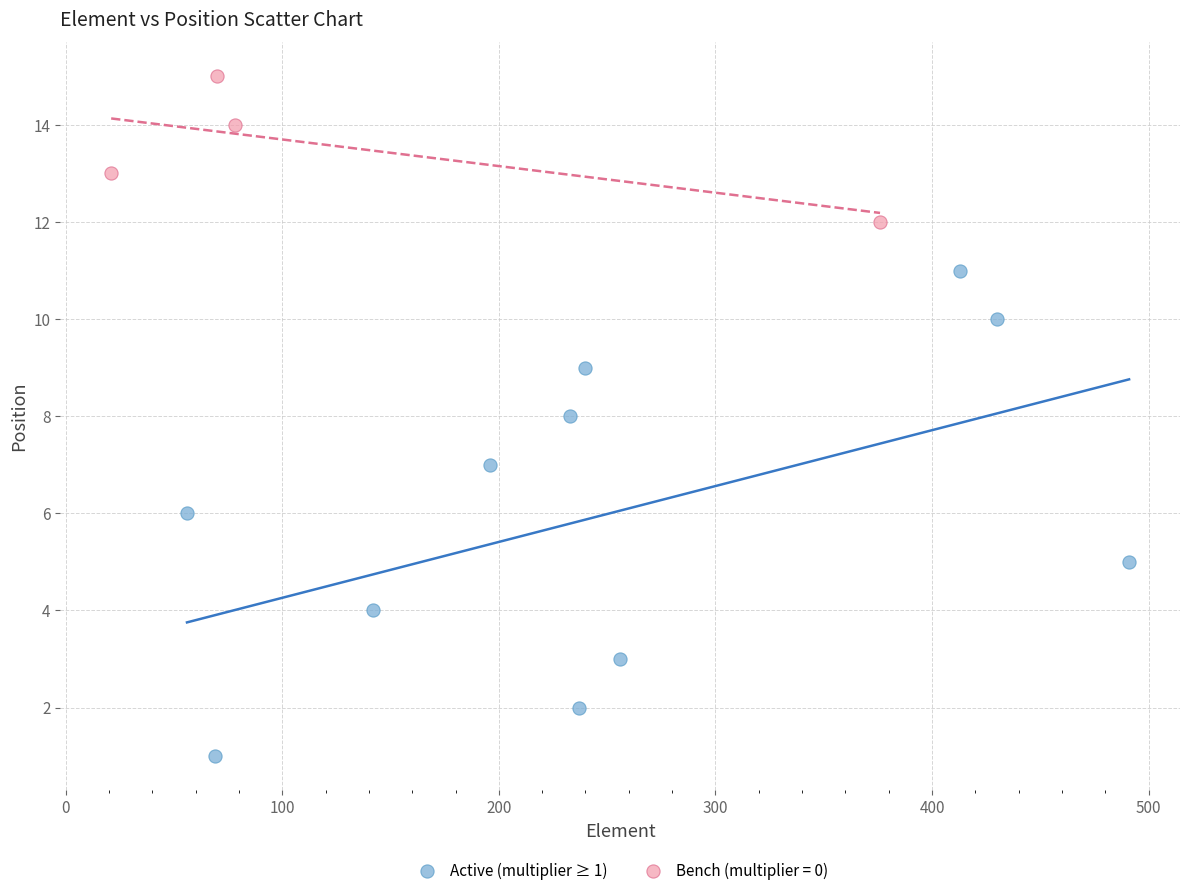

Which series reaches the minimum Y coordinate?

Active (multiplier ≥ 1)